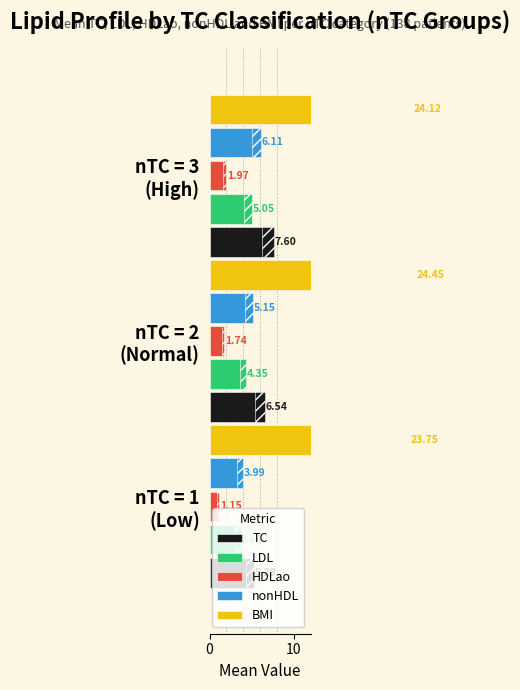

How many bars are there in total?

15